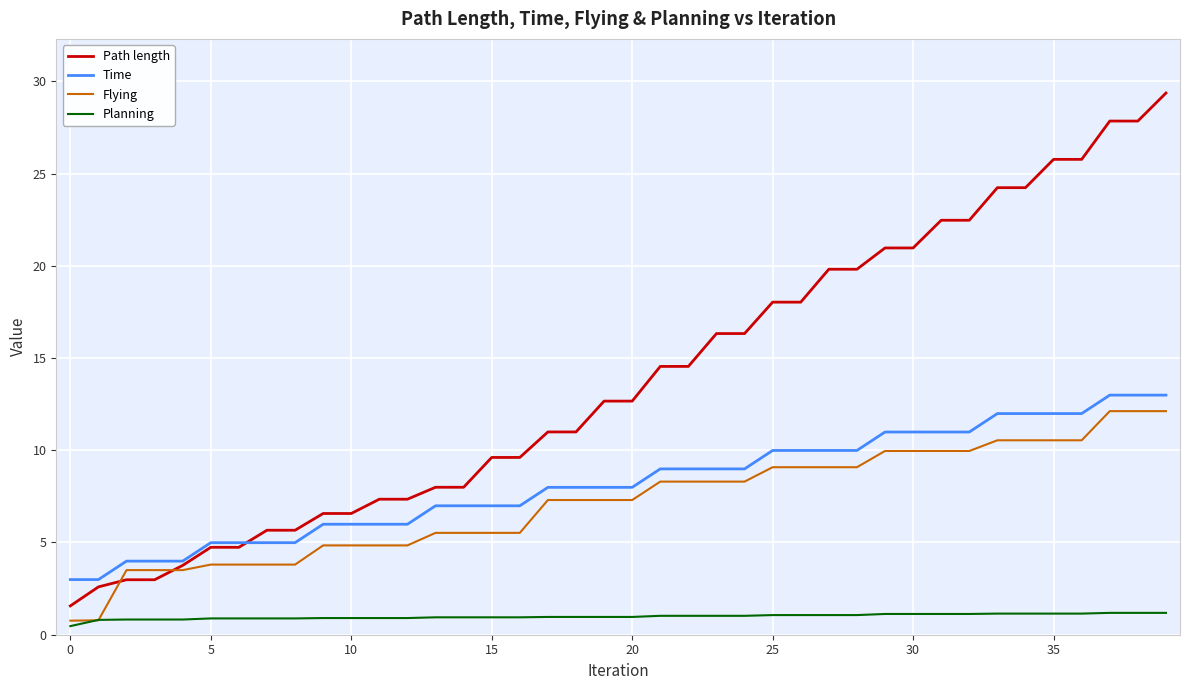

Which series has the largest total across all categories?

Path length